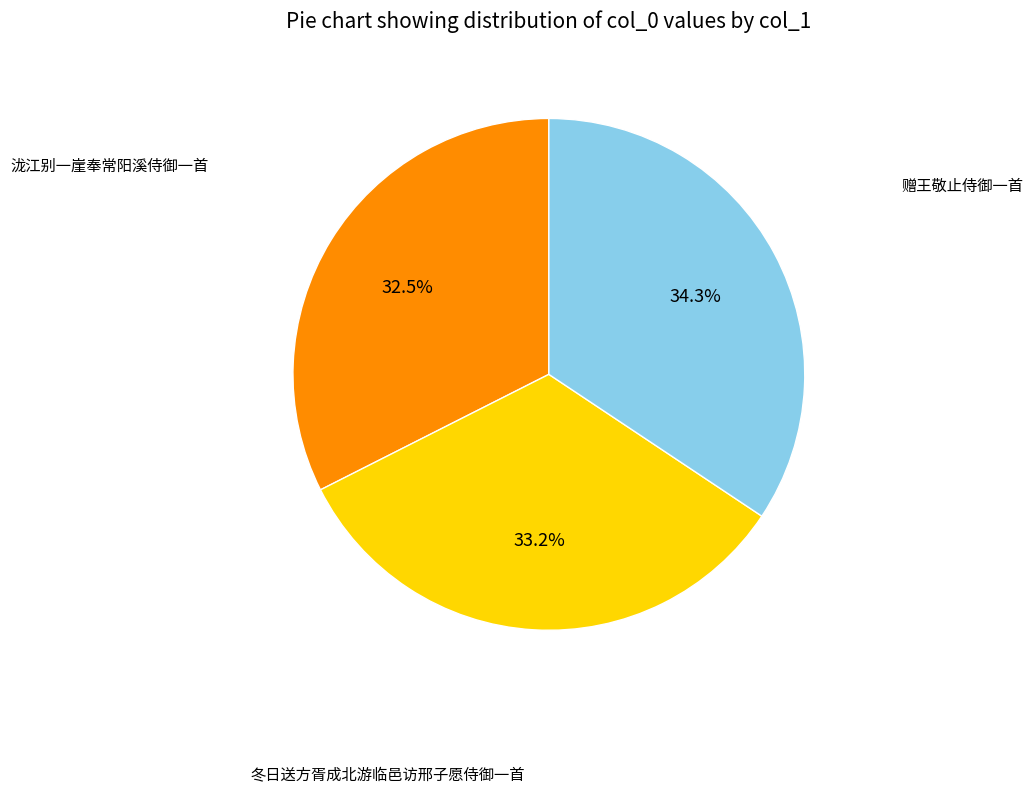

Is there a majority slice in this chart?

No